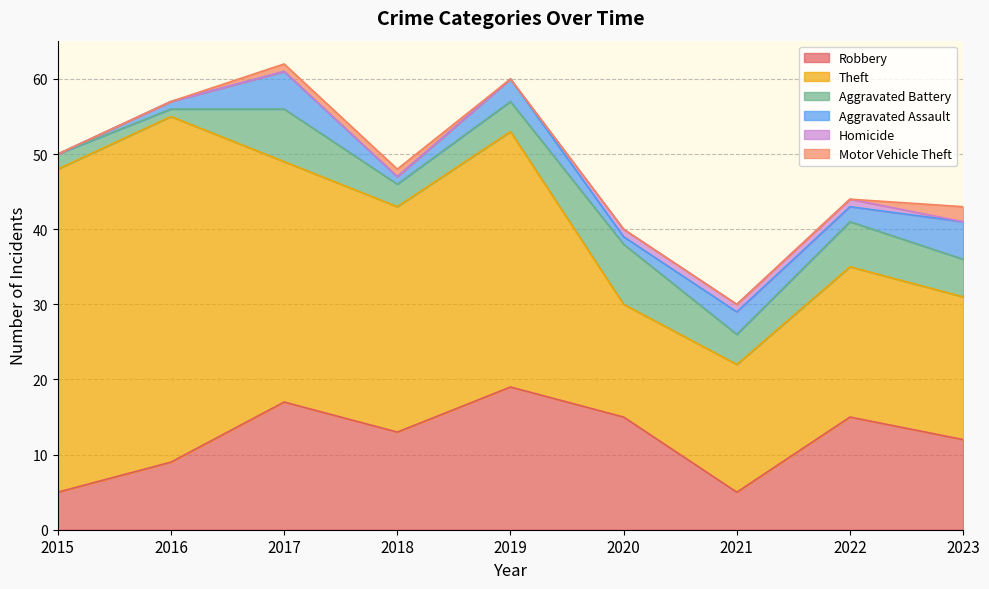

True or false: Motor Vehicle Theft has more than 2 interior local peaks.

False